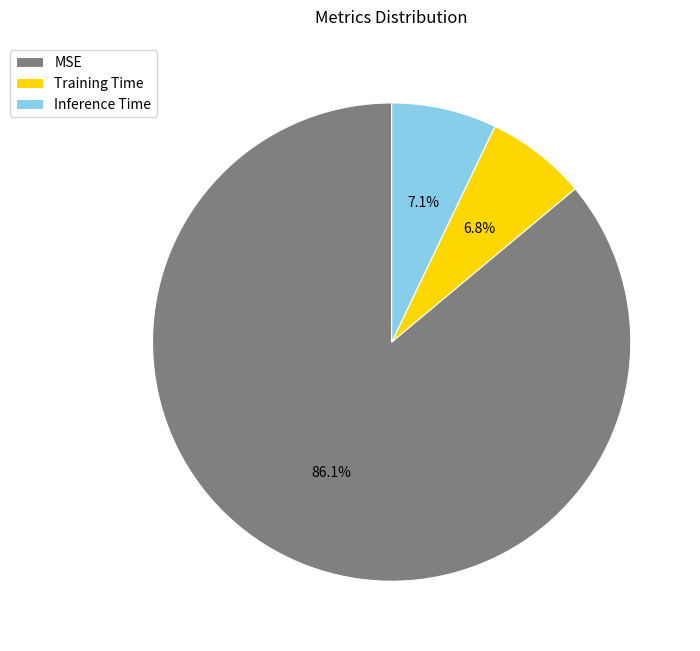

To the nearest percent, what is the combined percentage of MSE and Inference Time?

93%